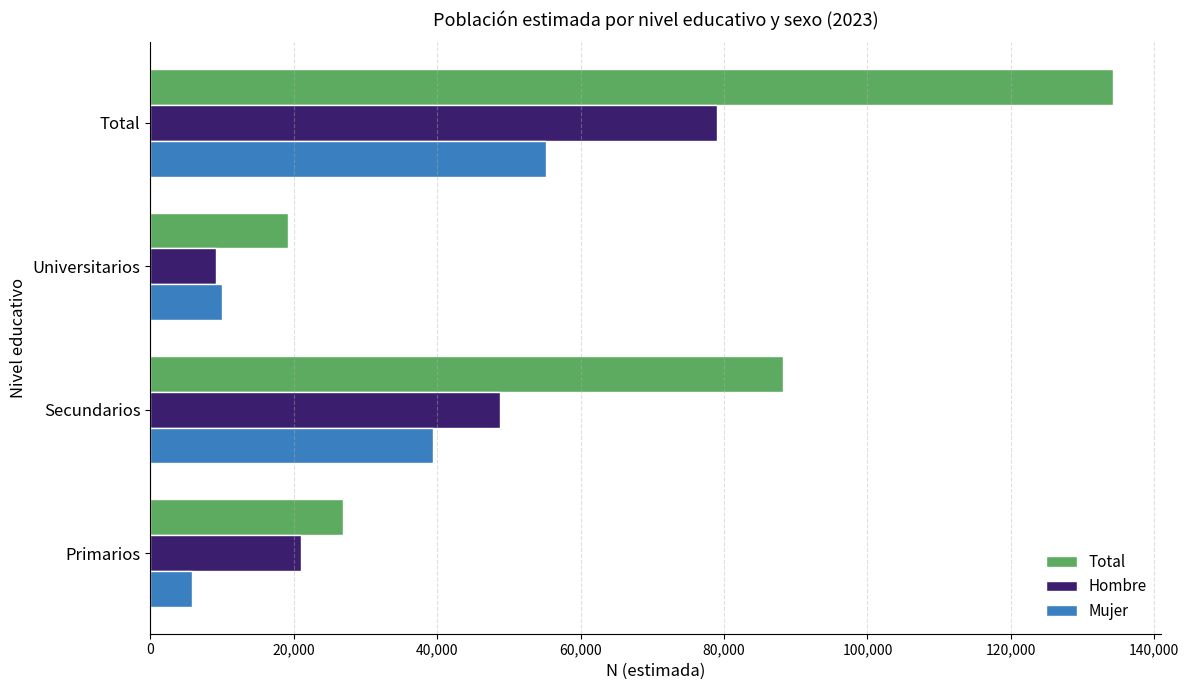

What is the highest value of the Hombre series?

79072